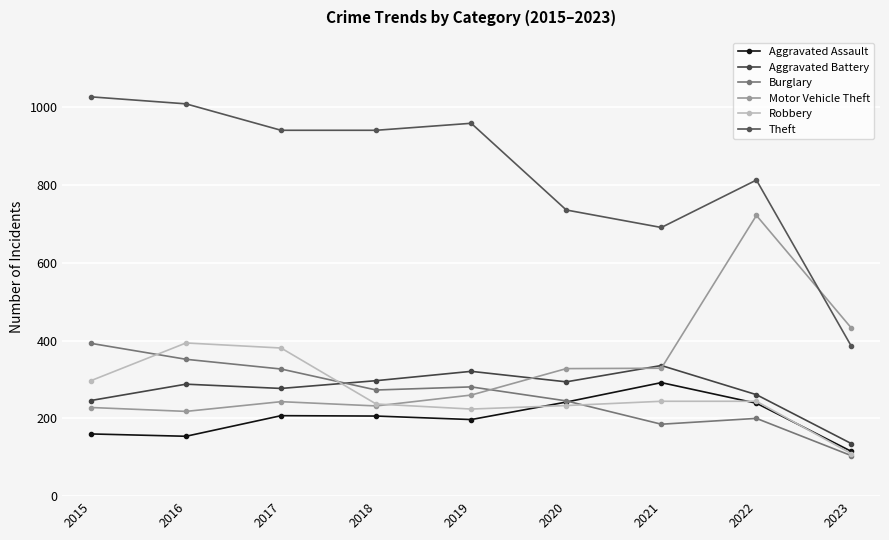

List the series in order of their peak value, lowest first.

Aggravated Assault, Aggravated Battery, Burglary, Robbery, Motor Vehicle Theft, Theft